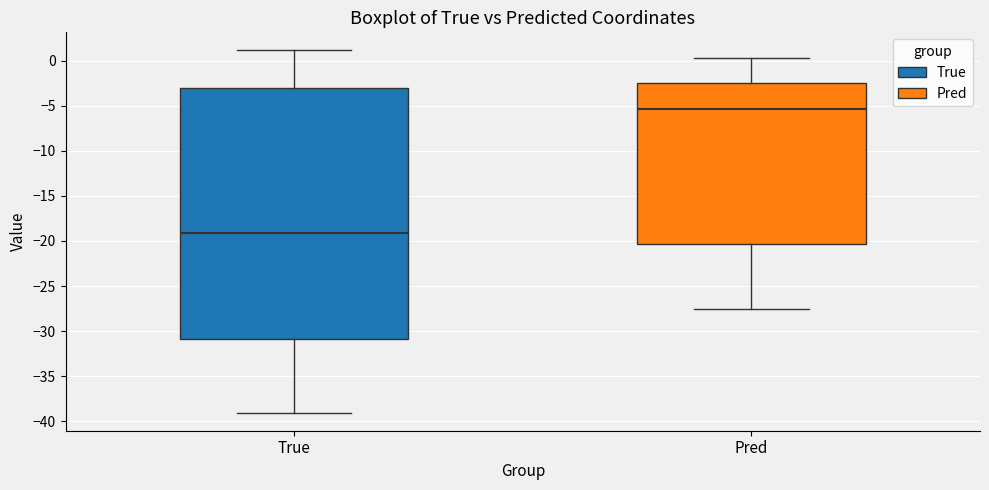

Which box is the tallest, from its lower edge to its upper edge?

True